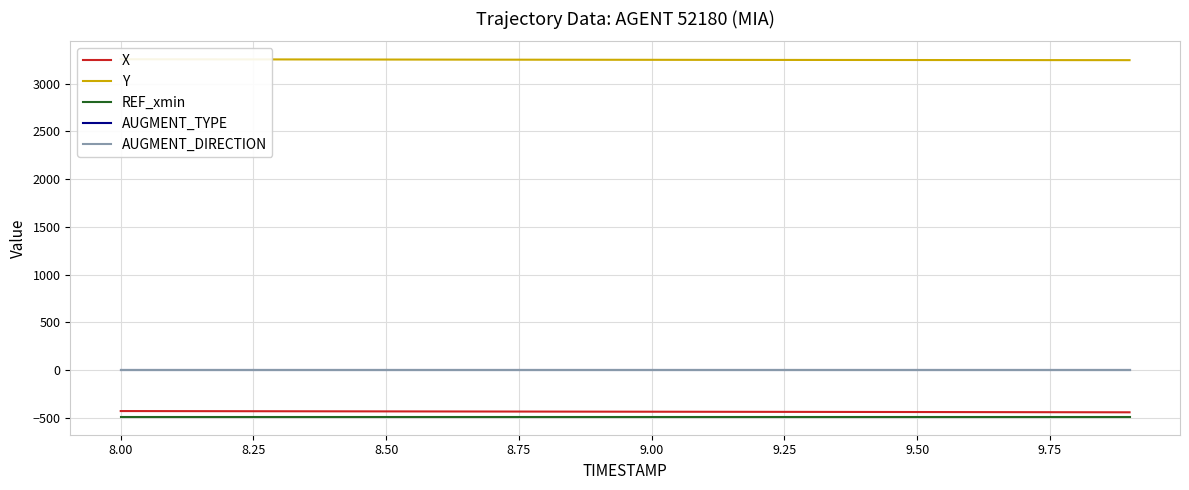

True or false: REF_xmin and AUGMENT_TYPE intersect in this chart.

False